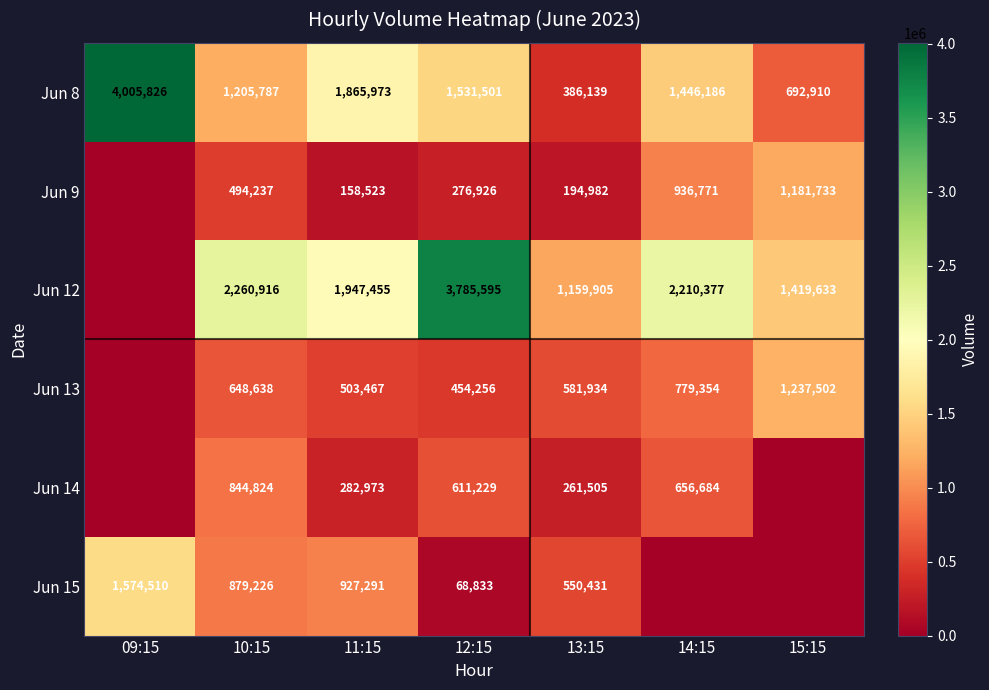

What is the lowest value of the Jun 8 series?

386139